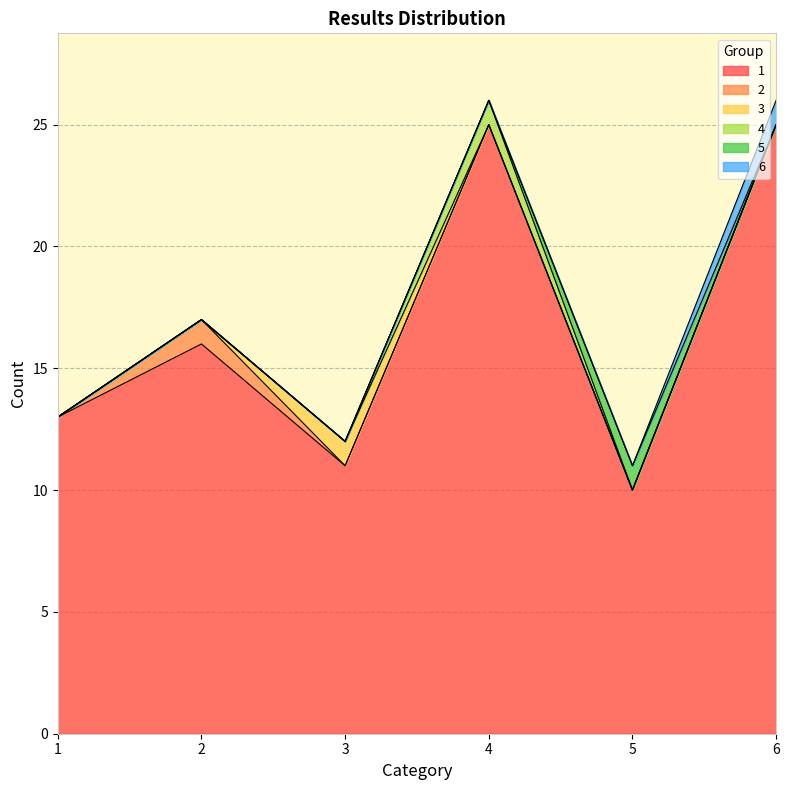

Reading left to right, what are all the values shown in this chart?

1: 13	16	11	25	10	25
2: 0	1	0	0	0	0
3: 0	0	1	0	0	0
4: 0	0	0	1	0	0
5: 0	0	0	0	1	0
6: 0	0	0	0	0	1